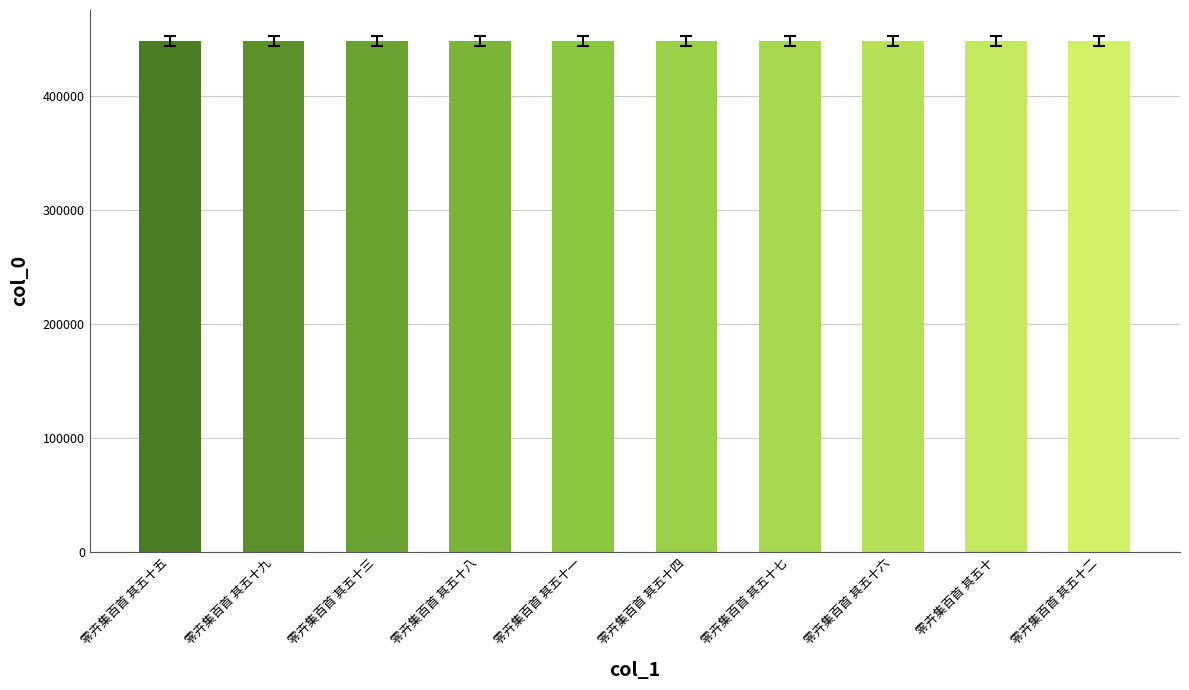

What is the maximum value shown in the chart?

448462